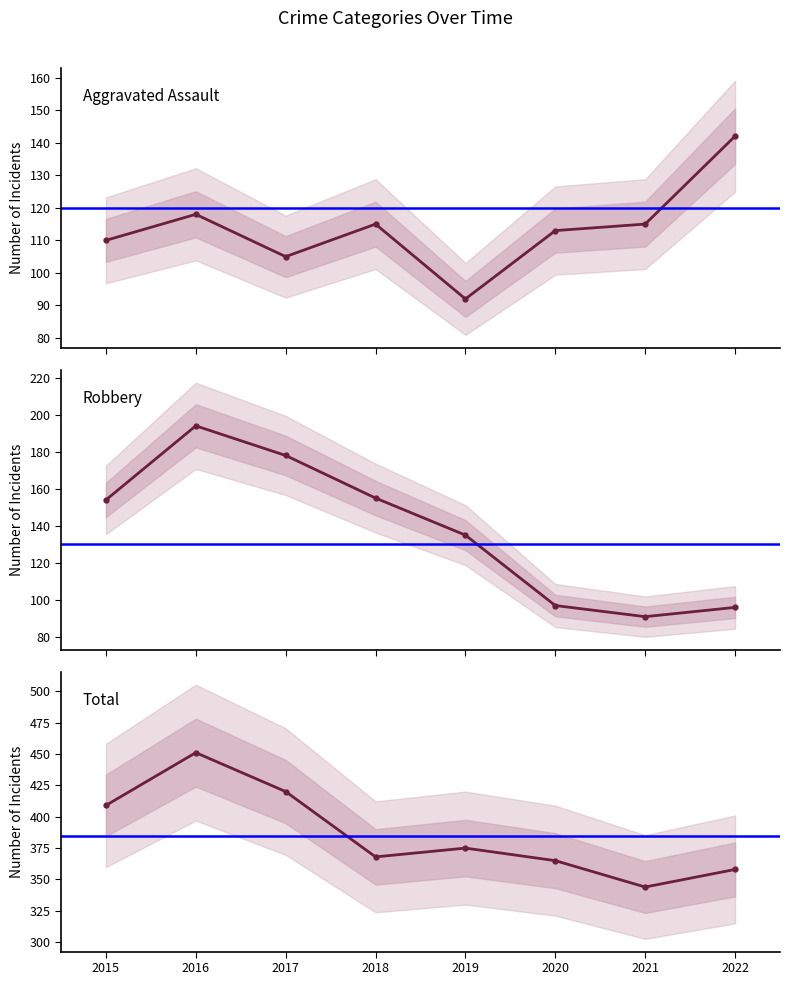

At 2018, list the series in order from largest to smallest.

Total, Robbery, Aggravated Assault